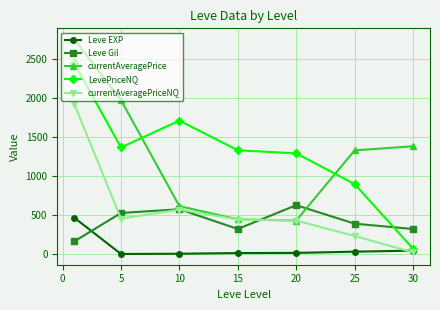

True or false: currentAveragePriceNQ has more than 0 points higher than both neighbors.

True